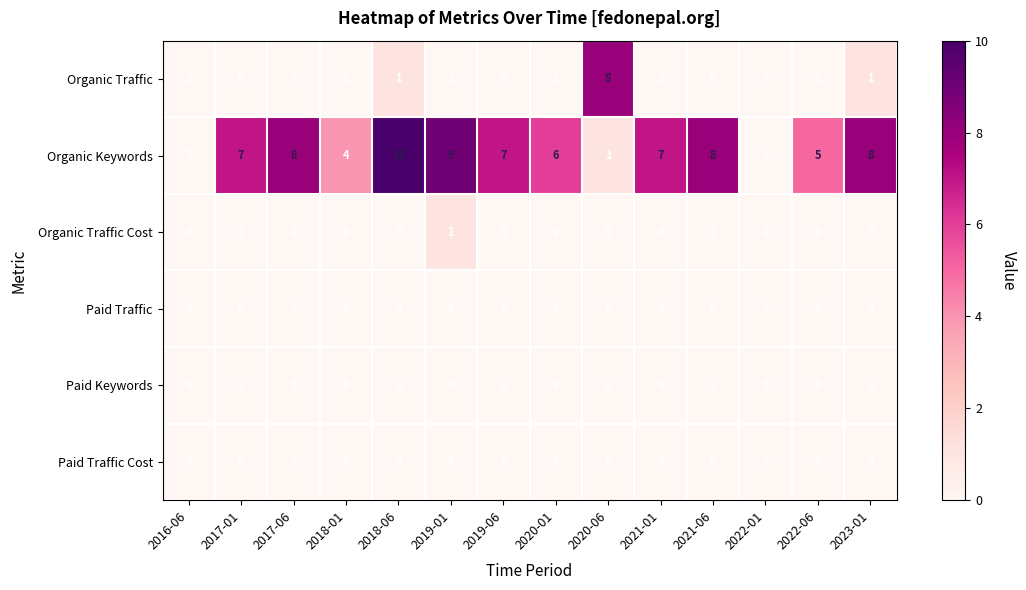

What is the spread (max minus min) of values at 2018-06?

10